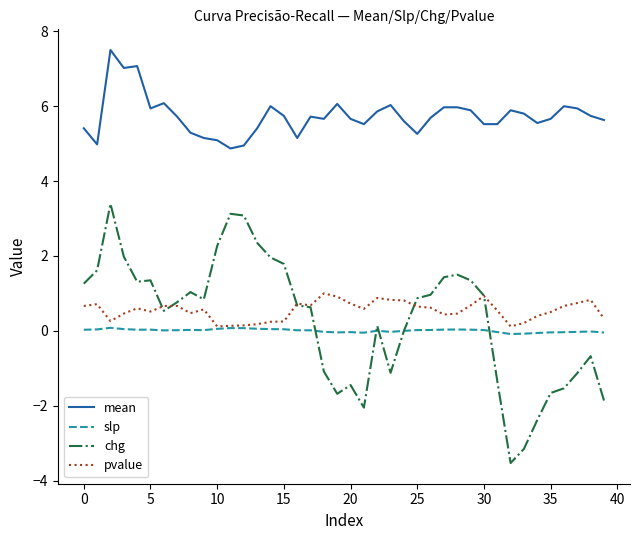

Which series has the largest total across all categories?

mean